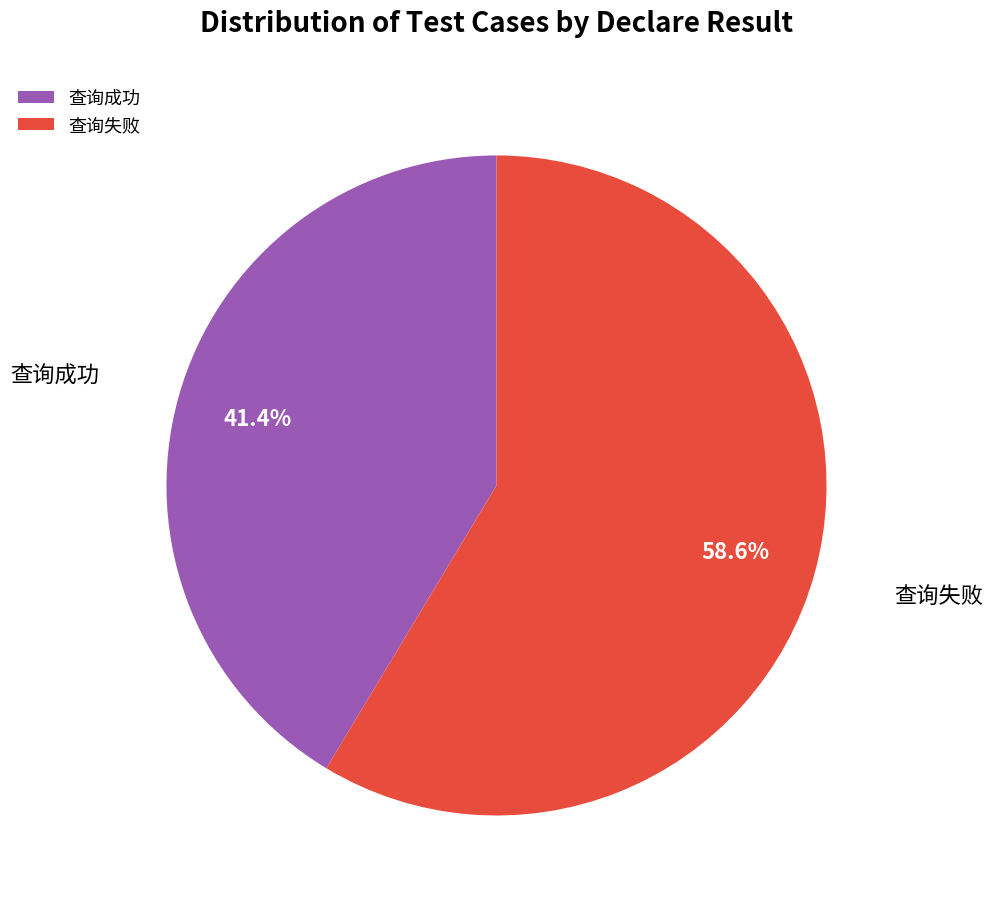

To the nearest percent, what percentage of the pie is 查询成功?

41%